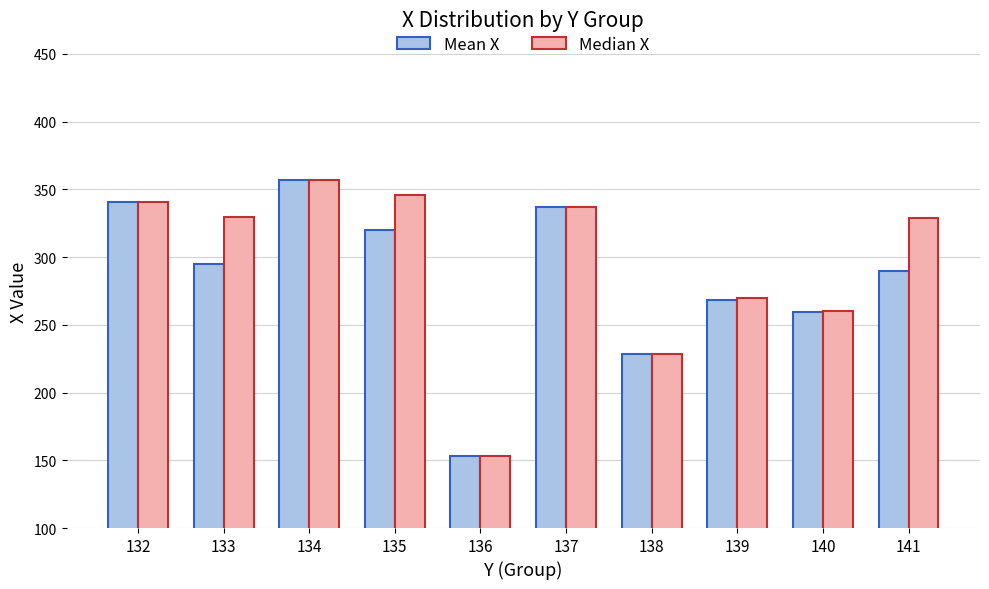

Is the value of Median X at 138 greater than the value of Mean X at 133?

No